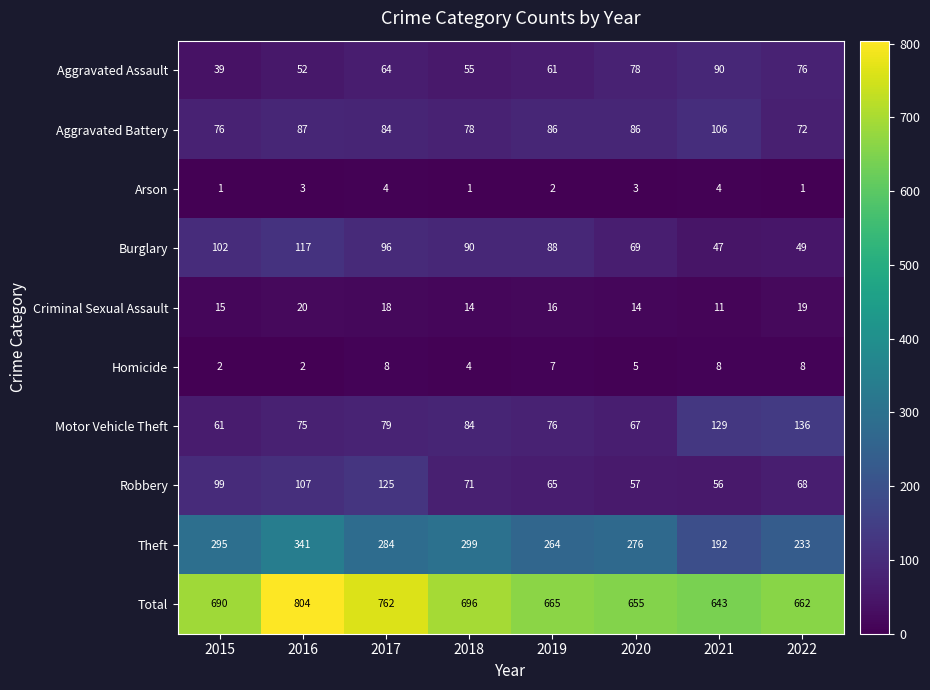

Rank the series by their maximum value, from lowest to highest.

Arson, Homicide, Criminal Sexual Assault, Aggravated Assault, Aggravated Battery, Burglary, Robbery, Motor Vehicle Theft, Theft, Total